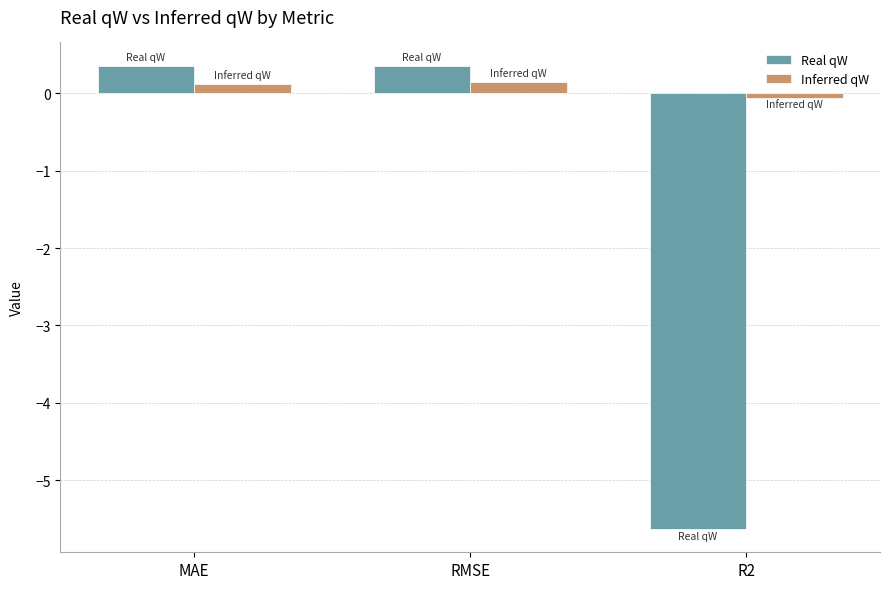

How many values in the Inferred qW series exceed 0?

2